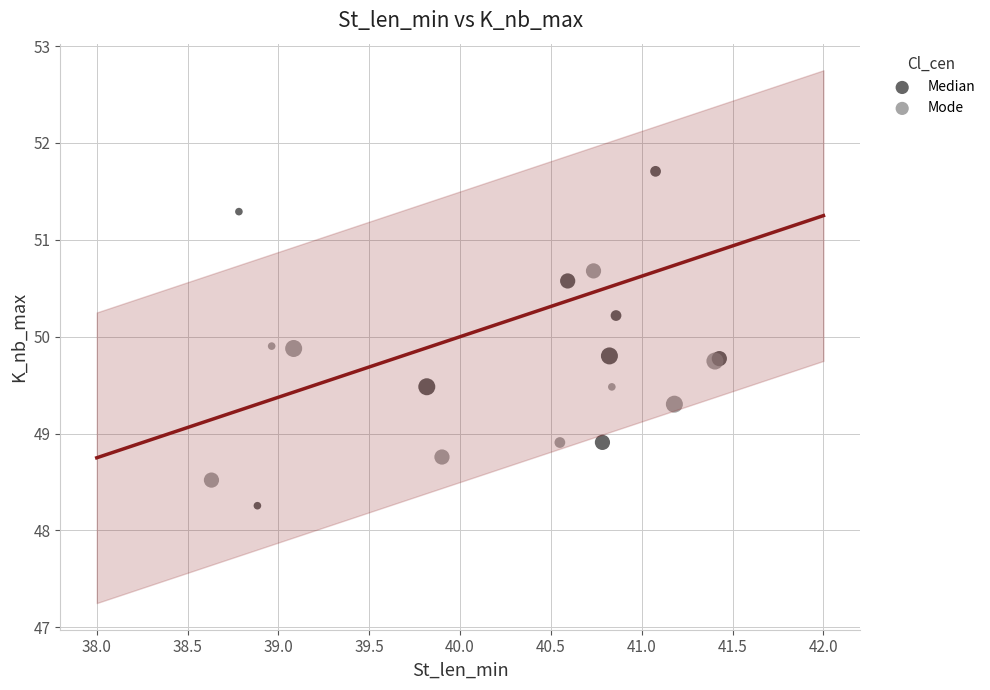

Which series reaches the minimum Y coordinate?

Median